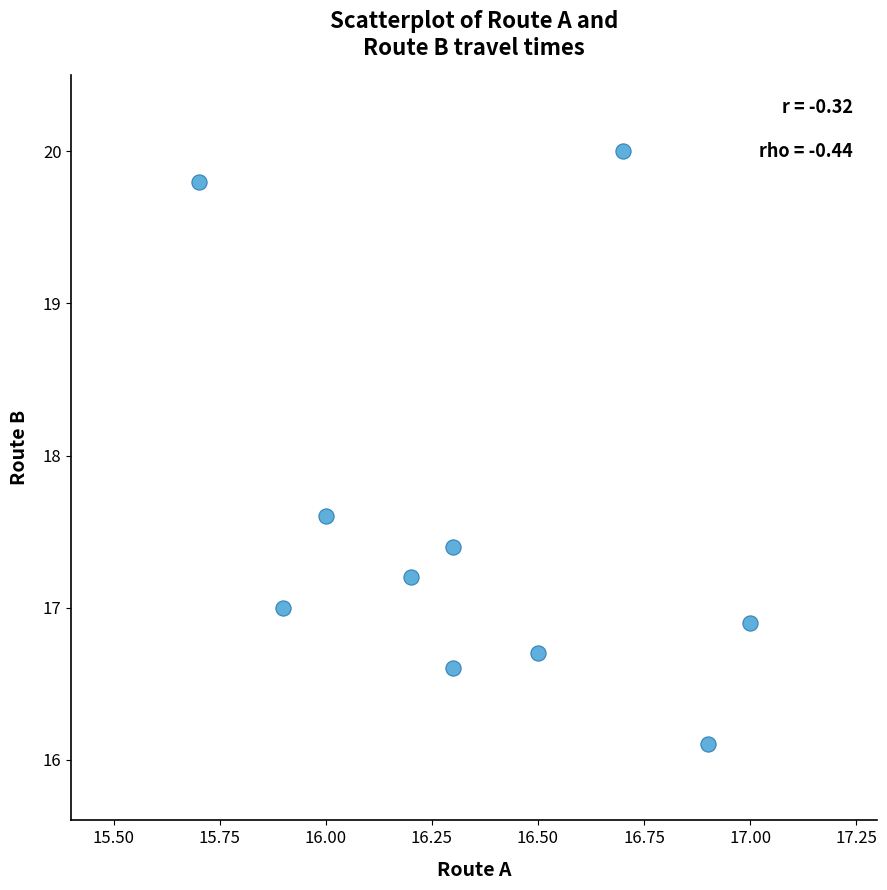

What Y value in the scatter plot is closest to 18?

17.6